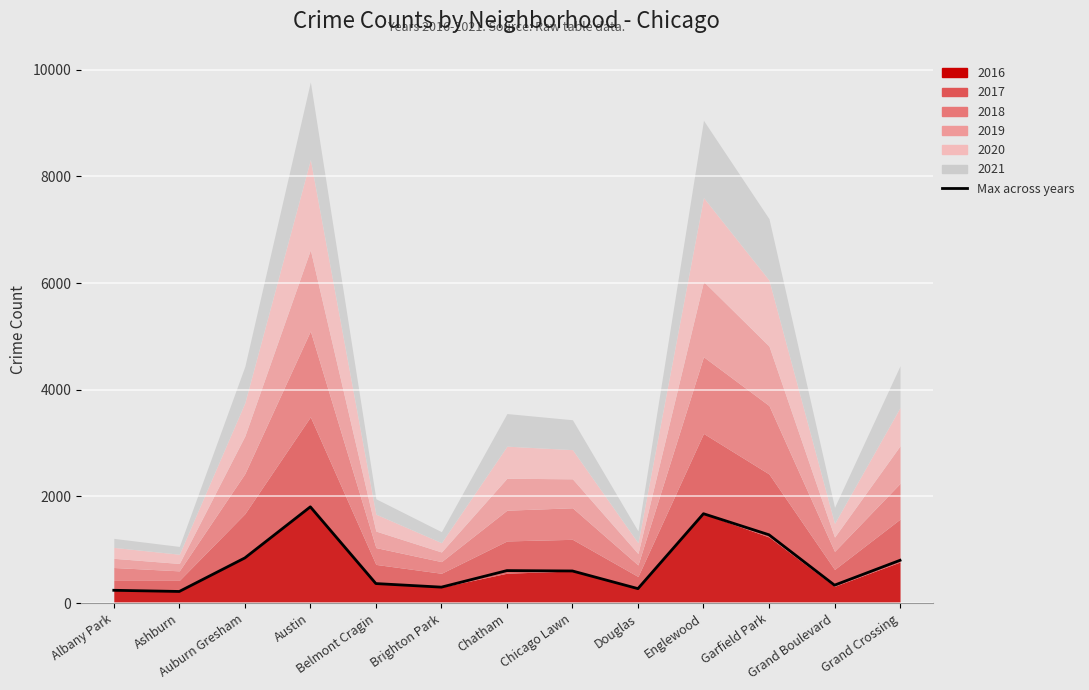

At which category does the data reach its first local peak?

Austin